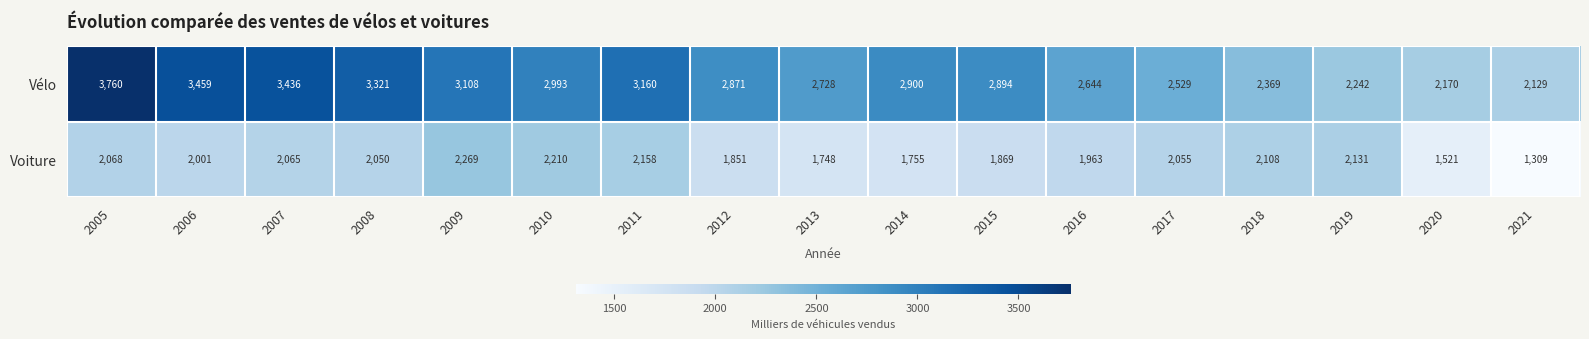

List the series in order of their overall mean, highest first.

Vélo, Voiture